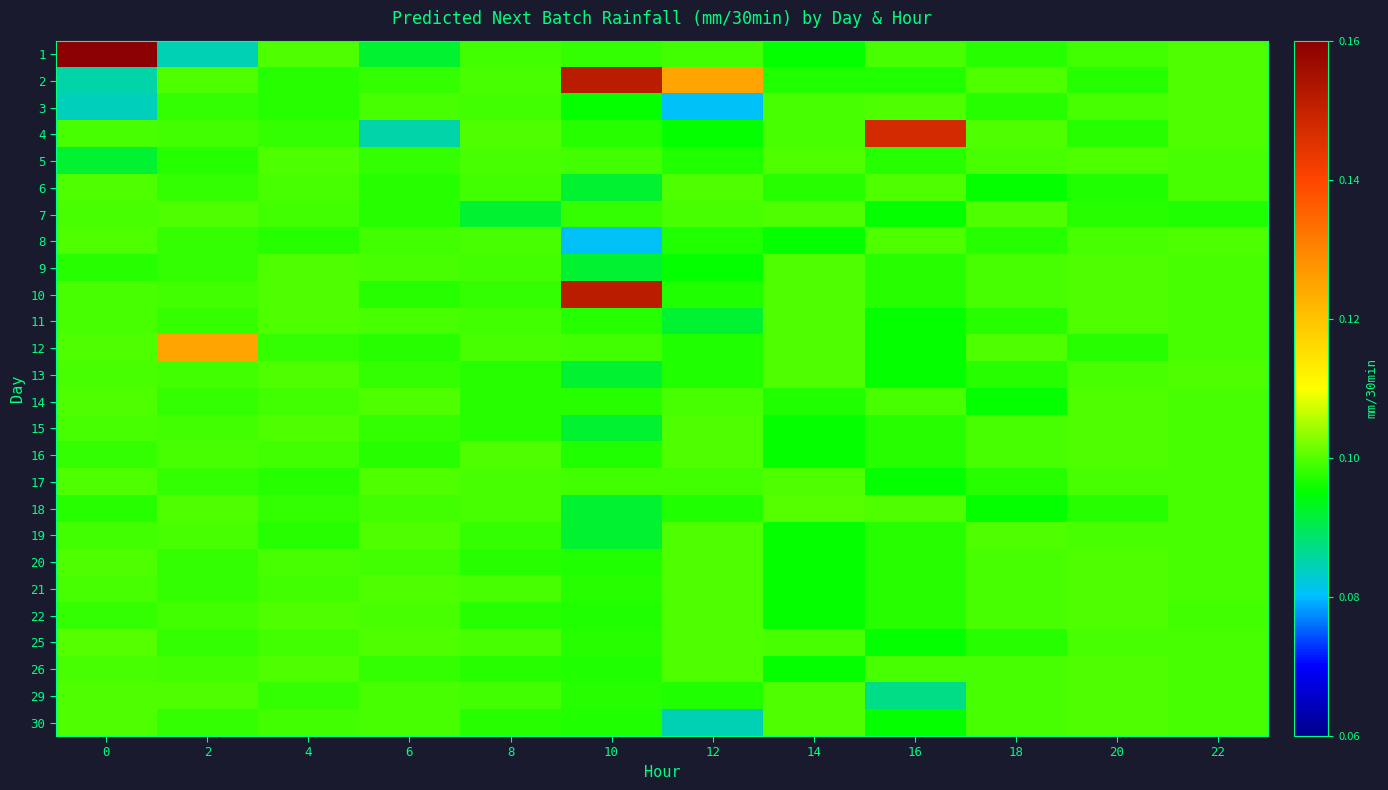

Reading right to left, extract all data points from this chart.

1: 22=0.1	20=0.1	18=0.1	16=0.1	14=0.1	12=0.1	10=0.1	8=0.1	6=0.1	4=0.1	2=0.1	0=0.2
2: 22=0.1	20=0.1	18=0.1	16=0.1	14=0.1	12=0.1	10=0.2	8=0.1	6=0.1	4=0.1	2=0.1	0=0.1
3: 22=0.1	20=0.1	18=0.1	16=0.1	14=0.1	12=0.1	10=0.1	8=0.1	6=0.1	4=0.1	2=0.1	0=0.1
4: 22=0.1	20=0.1	18=0.1	16=0.1	14=0.1	12=0.1	10=0.1	8=0.1	6=0.1	4=0.1	2=0.1	0=0.1
5: 22=0.1	20=0.1	18=0.1	16=0.1	14=0.1	12=0.1	10=0.1	8=0.1	6=0.1	4=0.1	2=0.1	0=0.1
6: 22=0.1	20=0.1	18=0.1	16=0.1	14=0.1	12=0.1	10=0.1	8=0.1	6=0.1	4=0.1	2=0.1	0=0.1
7: 22=0.1	20=0.1	18=0.1	16=0.1	14=0.1	12=0.1	10=0.1	8=0.1	6=0.1	4=0.1	2=0.1	0=0.1
8: 22=0.1	20=0.1	18=0.1	16=0.1	14=0.1	12=0.1	10=0.1	8=0.1	6=0.1	4=0.1	2=0.1	0=0.1
9: 22=0.1	20=0.1	18=0.1	16=0.1	14=0.1	12=0.1	10=0.1	8=0.1	6=0.1	4=0.1	2=0.1	0=0.1
10: 22=0.1	20=0.1	18=0.1	16=0.1	14=0.1	12=0.1	10=0.2	8=0.1	6=0.1	4=0.1	2=0.1	0=0.1
11: 22=0.1	20=0.1	18=0.1	16=0.1	14=0.1	12=0.1	10=0.1	8=0.1	6=0.1	4=0.1	2=0.1	0=0.1
12: 22=0.1	20=0.1	18=0.1	16=0.1	14=0.1	12=0.1	10=0.1	8=0.1	6=0.1	4=0.1	2=0.1	0=0.1
13: 22=0.1	20=0.1	18=0.1	16=0.1	14=0.1	12=0.1	10=0.1	8=0.1	6=0.1	4=0.1	2=0.1	0=0.1
14: 22=0.1	20=0.1	18=0.1	16=0.1	14=0.1	12=0.1	10=0.1	8=0.1	6=0.1	4=0.1	2=0.1	0=0.1
15: 22=0.1	20=0.1	18=0.1	16=0.1	14=0.1	12=0.1	10=0.1	8=0.1	6=0.1	4=0.1	2=0.1	0=0.1
16: 22=0.1	20=0.1	18=0.1	16=0.1	14=0.1	12=0.1	10=0.1	8=0.1	6=0.1	4=0.1	2=0.1	0=0.1
17: 22=0.1	20=0.1	18=0.1	16=0.1	14=0.1	12=0.1	10=0.1	8=0.1	6=0.1	4=0.1	2=0.1	0=0.1
18: 22=0.1	20=0.1	18=0.1	16=0.1	14=0.1	12=0.1	10=0.1	8=0.1	6=0.1	4=0.1	2=0.1	0=0.1
19: 22=0.1	20=0.1	18=0.1	16=0.1	14=0.1	12=0.1	10=0.1	8=0.1	6=0.1	4=0.1	2=0.1	0=0.1
20: 22=0.1	20=0.1	18=0.1	16=0.1	14=0.1	12=0.1	10=0.1	8=0.1	6=0.1	4=0.1	2=0.1	0=0.1
21: 22=0.1	20=0.1	18=0.1	16=0.1	14=0.1	12=0.1	10=0.1	8=0.1	6=0.1	4=0.1	2=0.1	0=0.1
22: 22=0.1	20=0.1	18=0.1	16=0.1	14=0.1	12=0.1	10=0.1	8=0.1	6=0.1	4=0.1	2=0.1	0=0.1
25: 22=0.1	20=0.1	18=0.1	16=0.1	14=0.1	12=0.1	10=0.1	8=0.1	6=0.1	4=0.1	2=0.1	0=0.1
26: 22=0.1	20=0.1	18=0.1	16=0.1	14=0.1	12=0.1	10=0.1	8=0.1	6=0.1	4=0.1	2=0.1	0=0.1
29: 22=0.1	20=0.1	18=0.1	16=0.1	14=0.1	12=0.1	10=0.1	8=0.1	6=0.1	4=0.1	2=0.1	0=0.1
30: 22=0.1	20=0.1	18=0.1	16=0.1	14=0.1	12=0.1	10=0.1	8=0.1	6=0.1	4=0.1	2=0.1	0=0.1